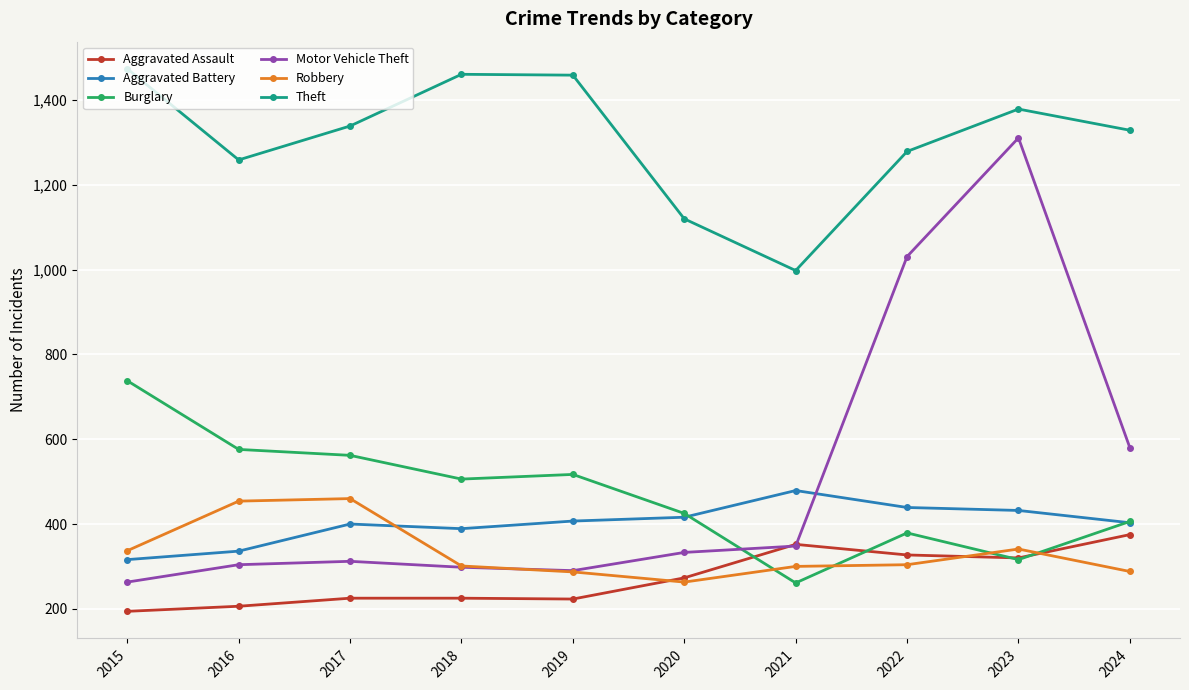

Rank the series at 2015 from lowest to highest value.

Aggravated Assault, Motor Vehicle Theft, Aggravated Battery, Robbery, Burglary, Theft